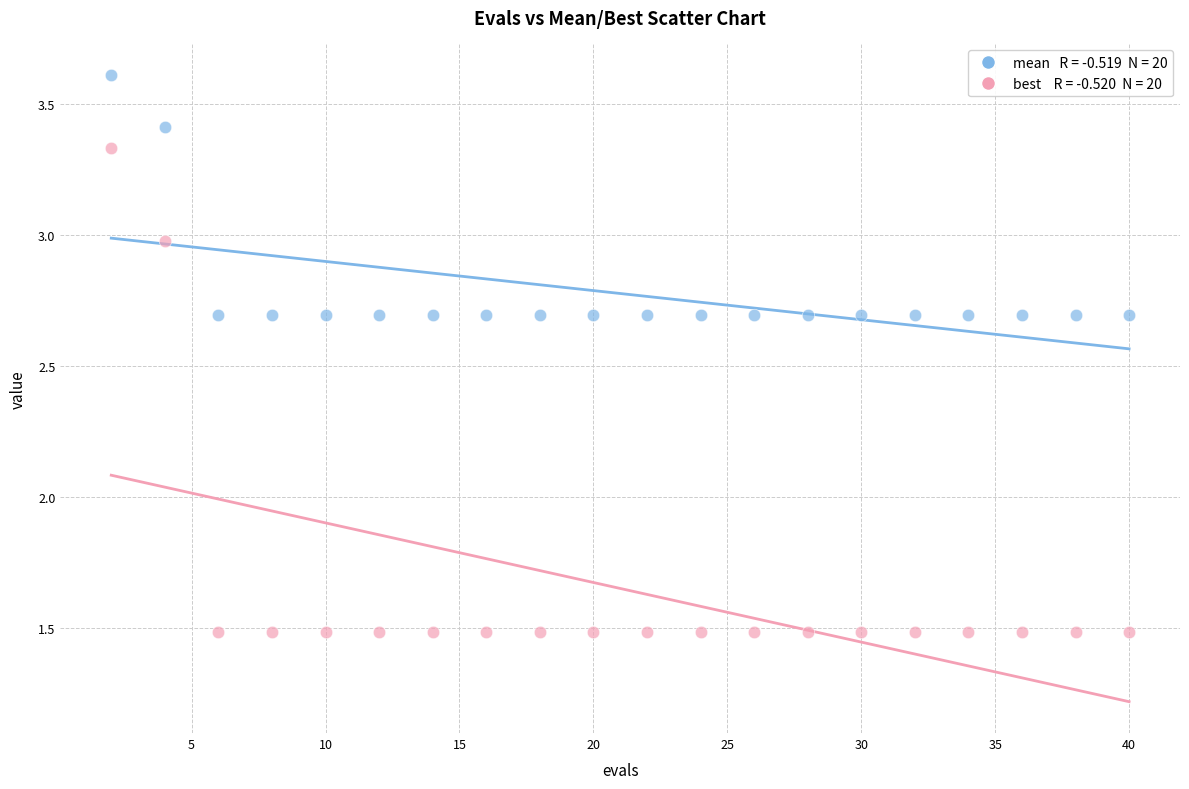

Across all data points, what is the range of X values (max minus min)?

38.0